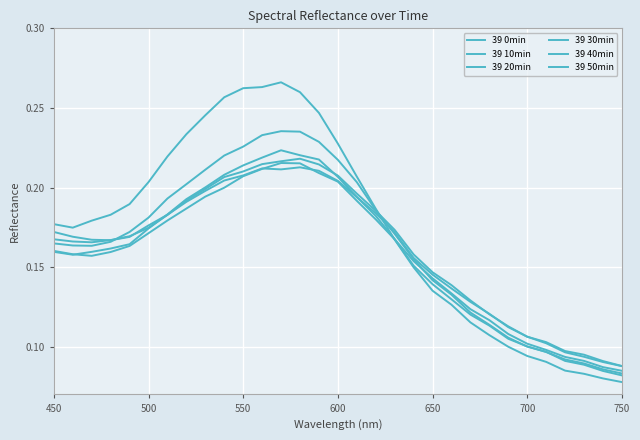

Which series has the largest total across all categories?

39 0min